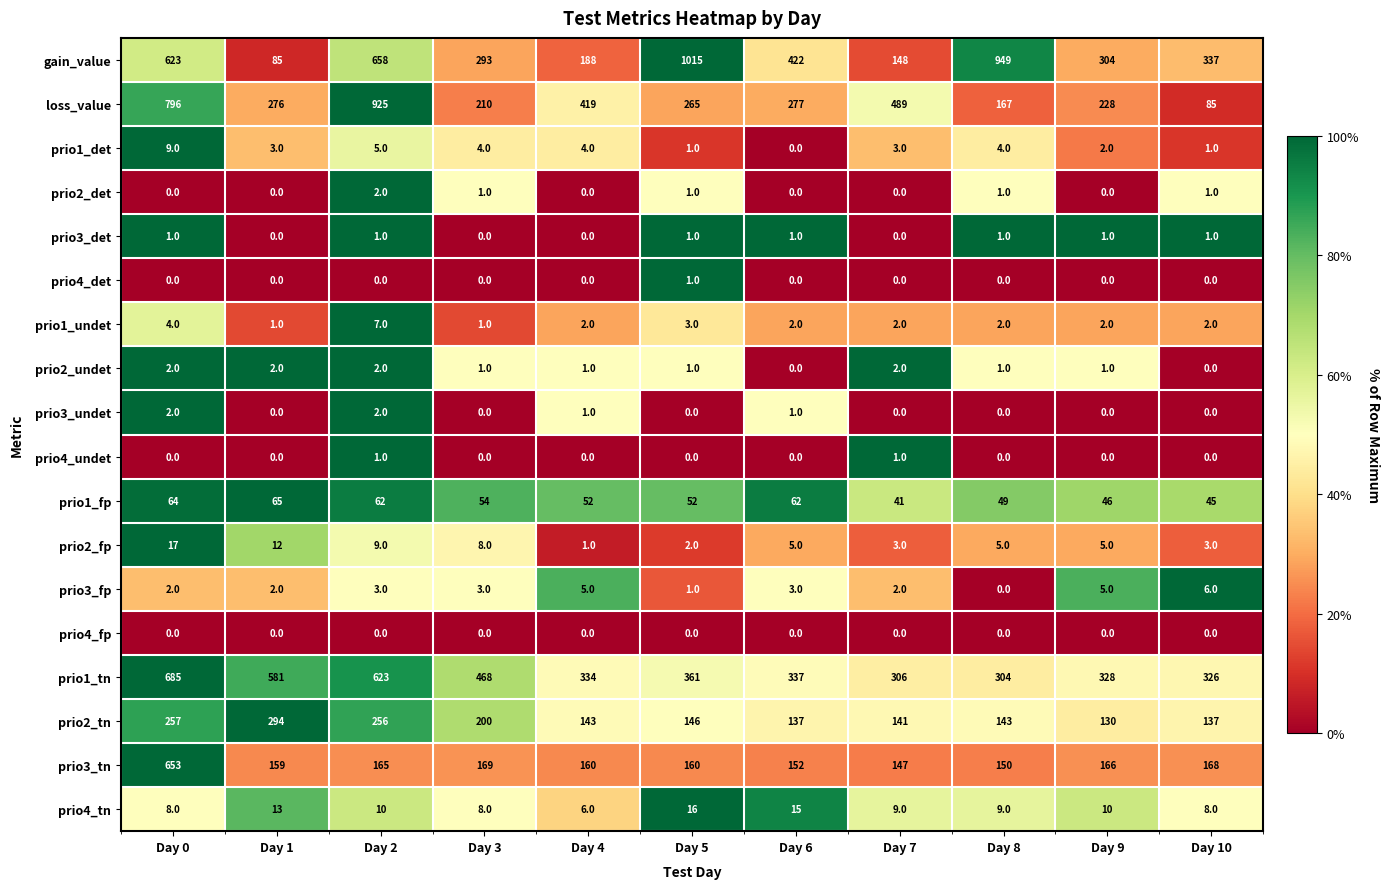

Is it true that prio3_det equals 1 at Day 6?

True